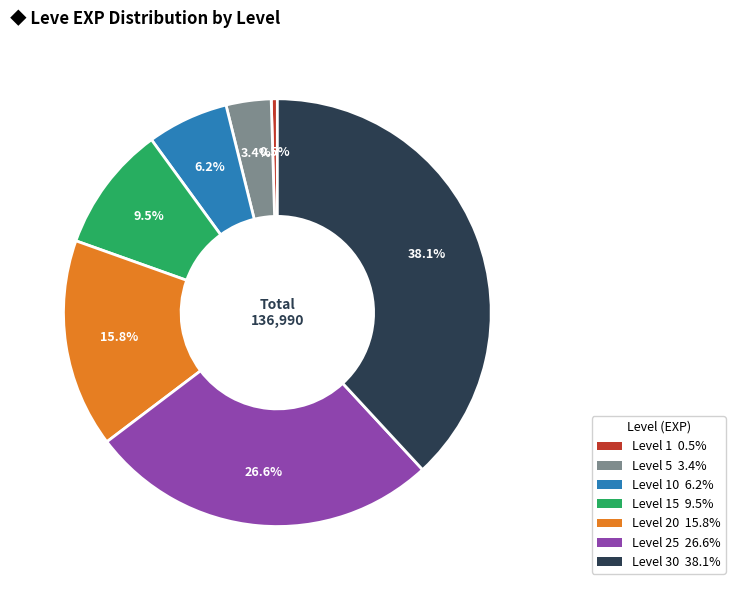

Is there any slice that represents more than half of the pie?

No